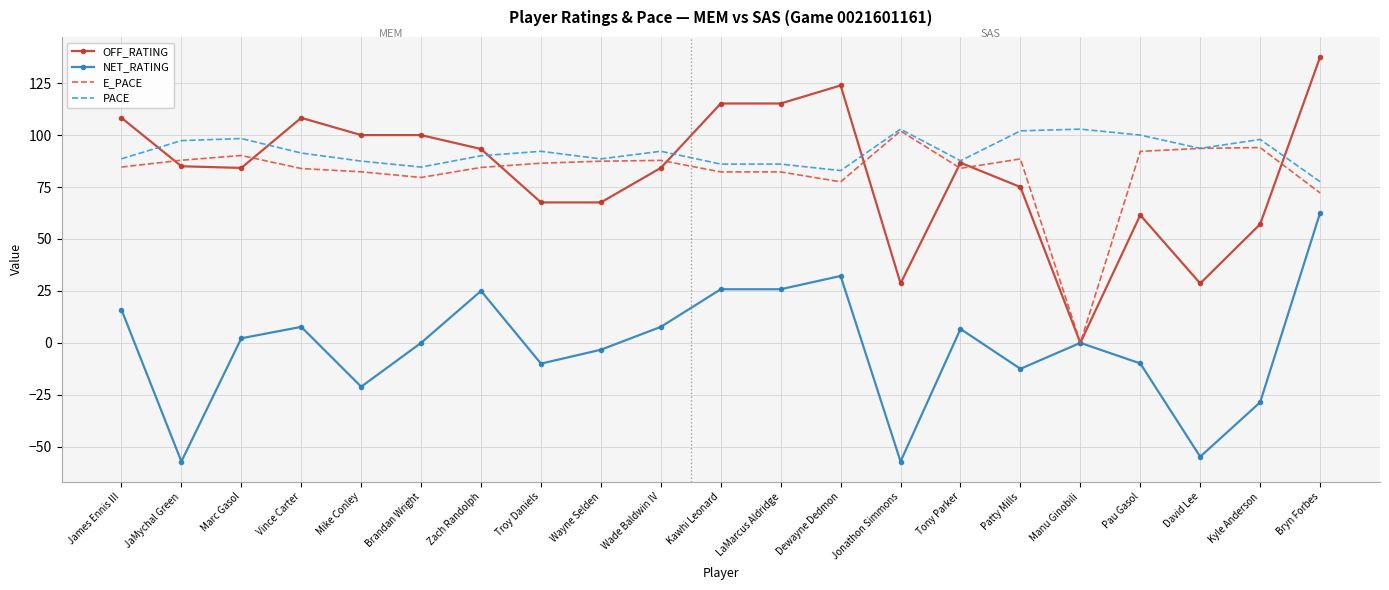

What value does the E_PACE series have at Vince Carter?

83.9